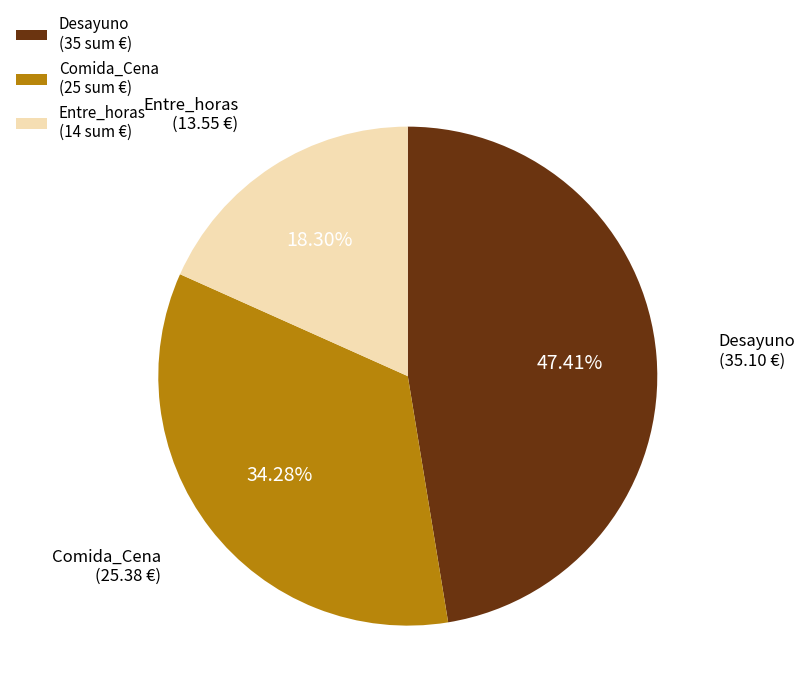

To the nearest percent, what is the difference between the largest and smallest slice percentages?

29%